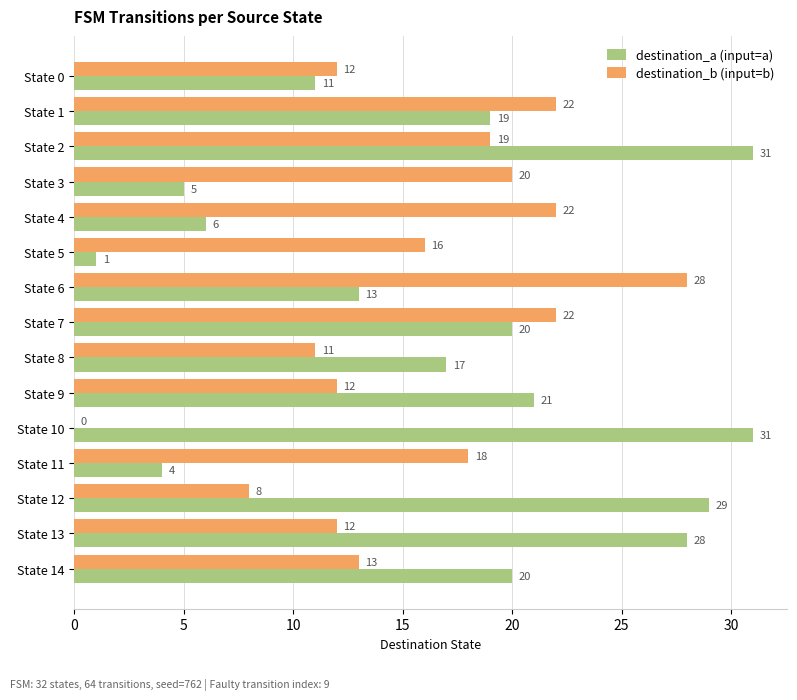

How many categories are shown in the chart?

15